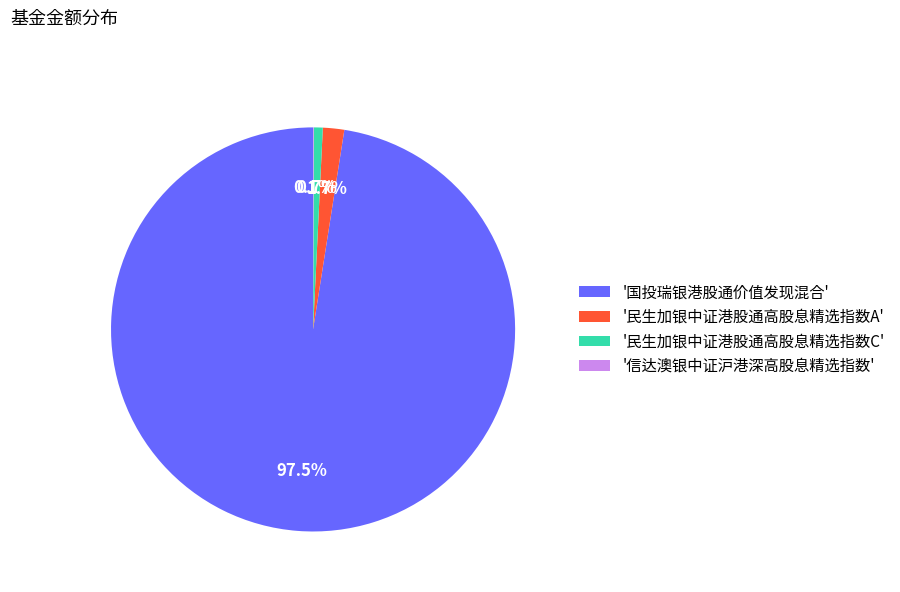

Which category has the biggest portion of the pie?

'国投瑞银港股通价值发现混合'